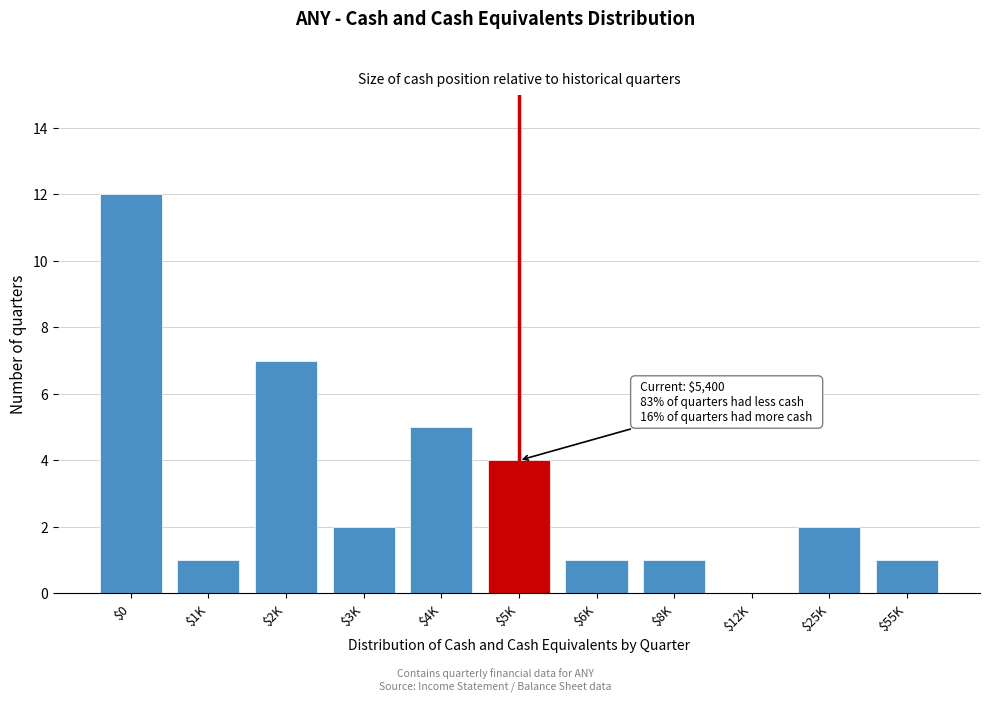

What is the maximum value shown in the chart?

12